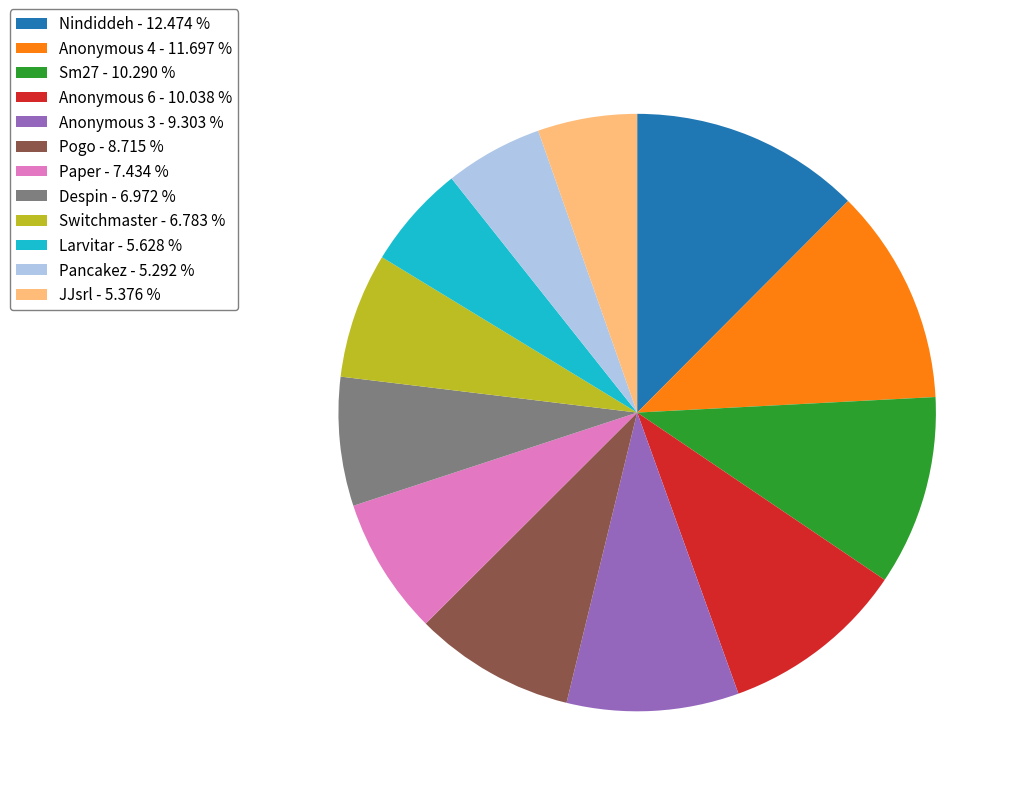

Combined, do Anonymous 6 - 10.038 % and JJsrl - 5.376 % account for over 50%?

No